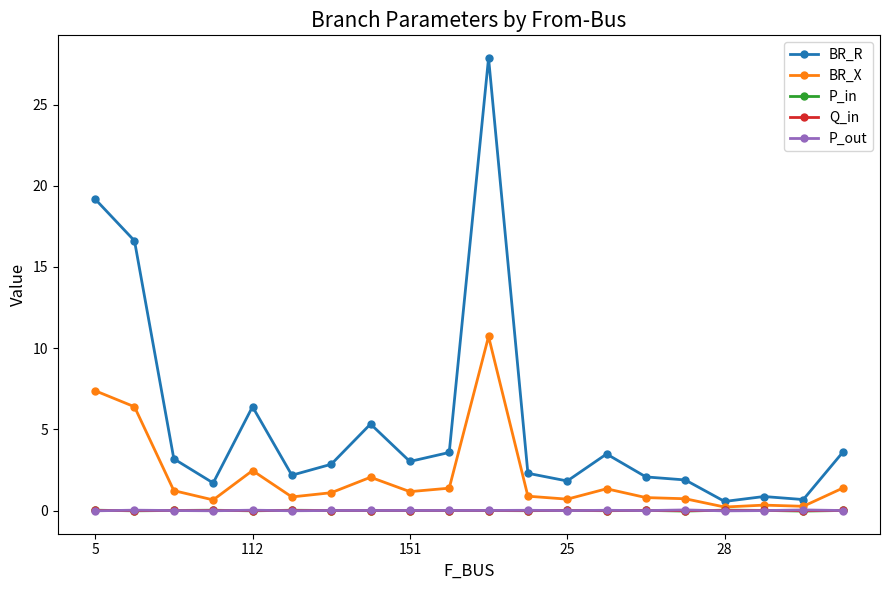

What is the greatest value displayed?

27.9